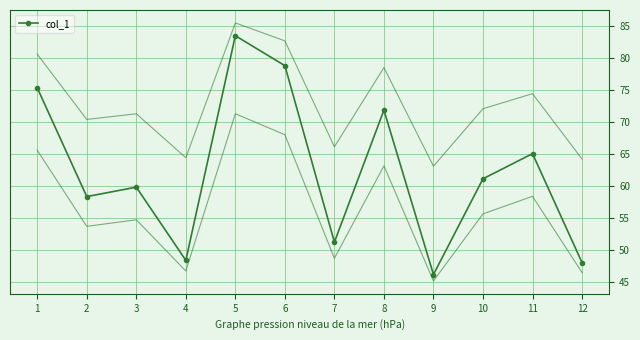

What is the difference between the maximum and minimum values?

37.3